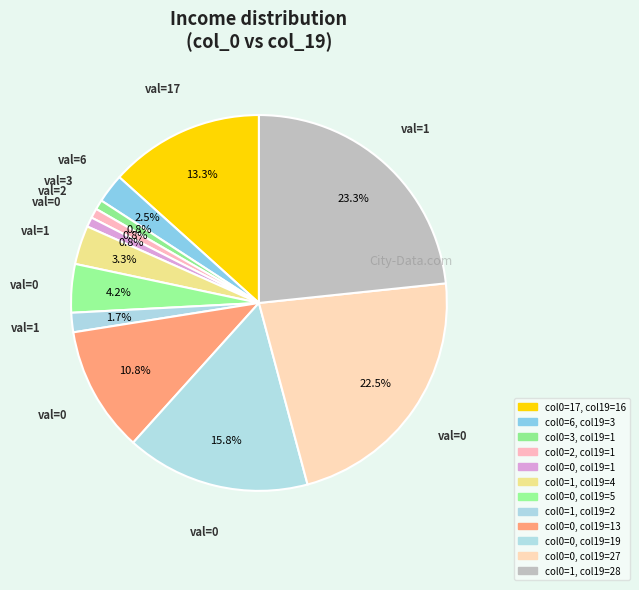

How many segments does this pie chart have?

12